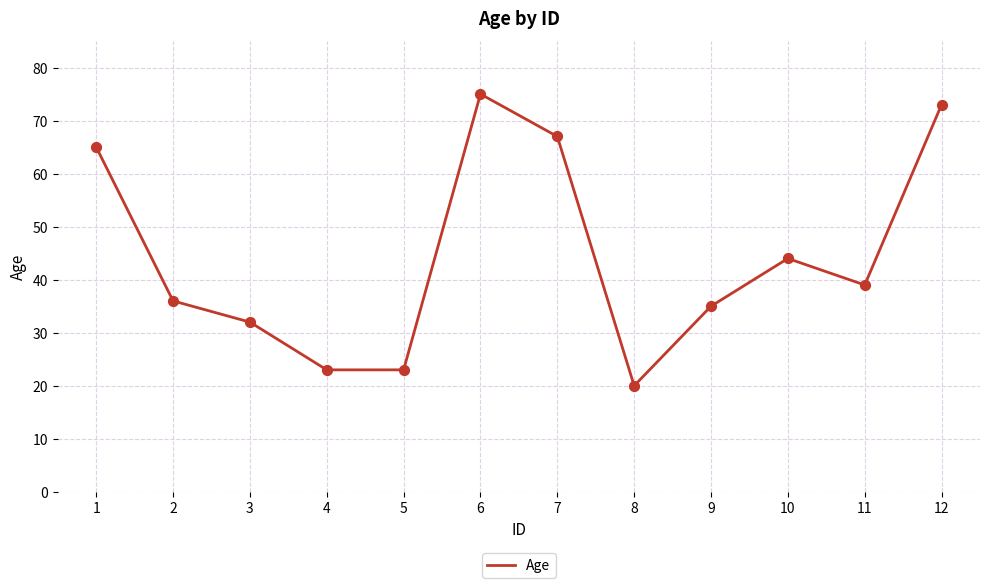

What is the change in value from 3 to 10?

+12